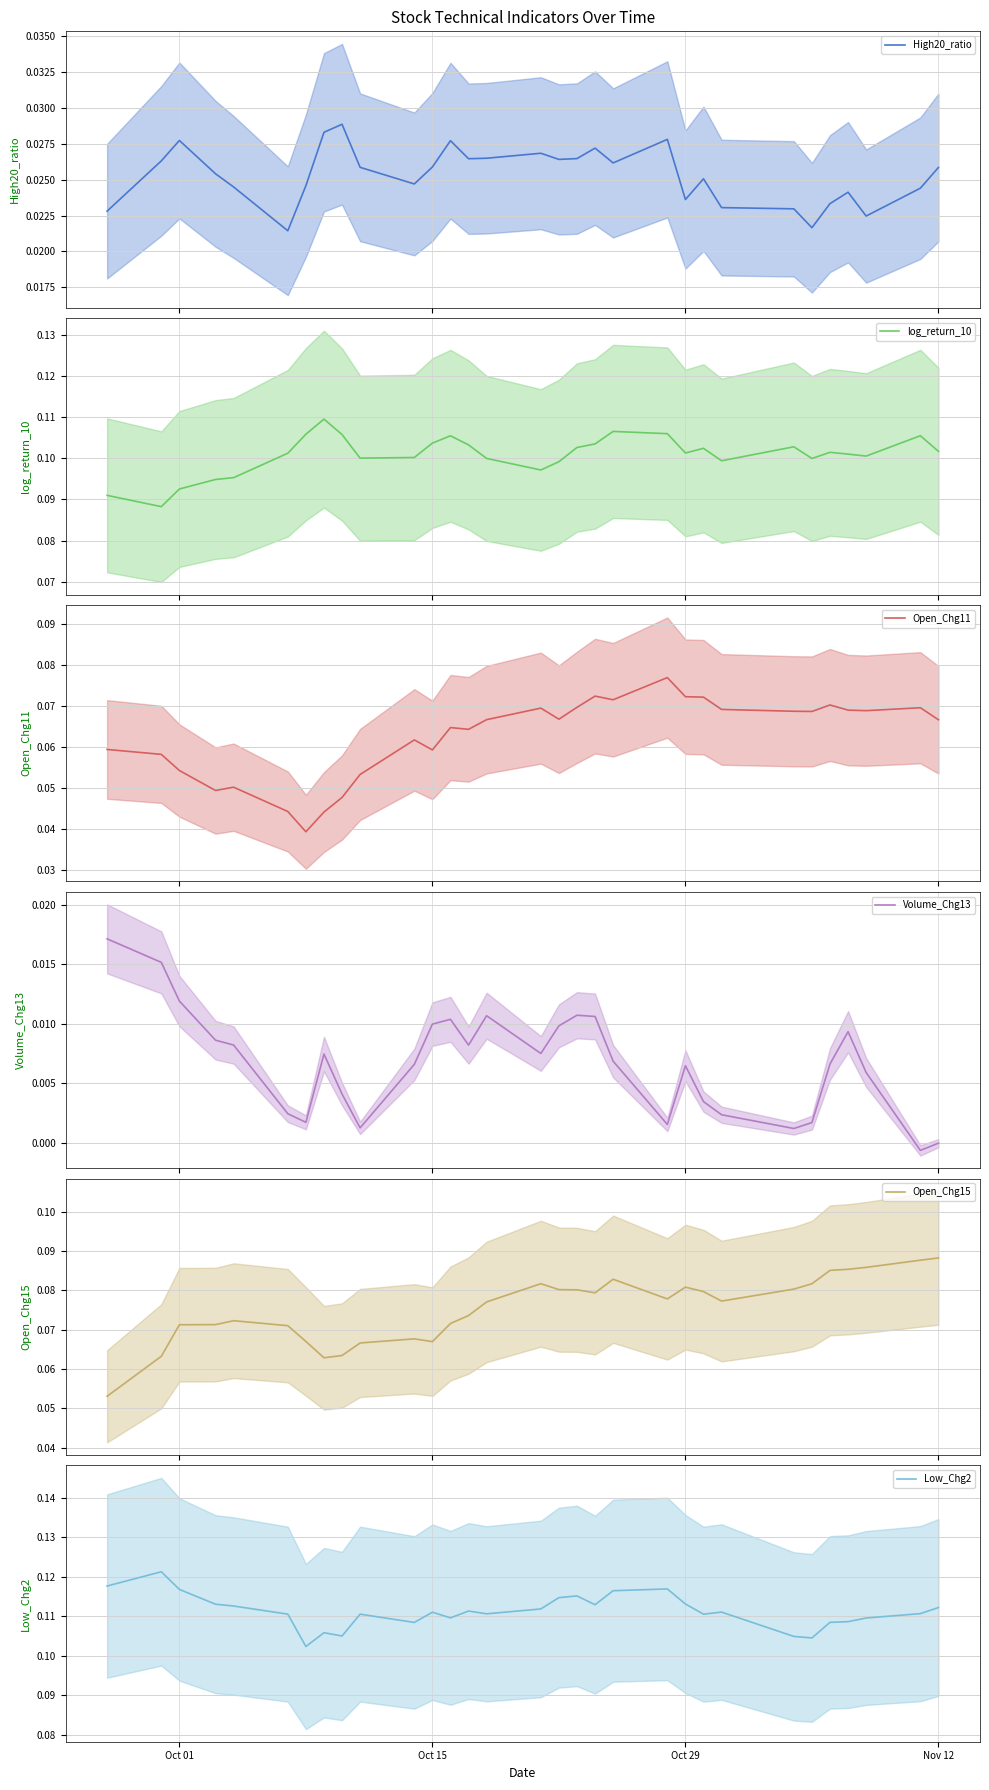

Count the log_return_10 values in the range 0 to 1.

31